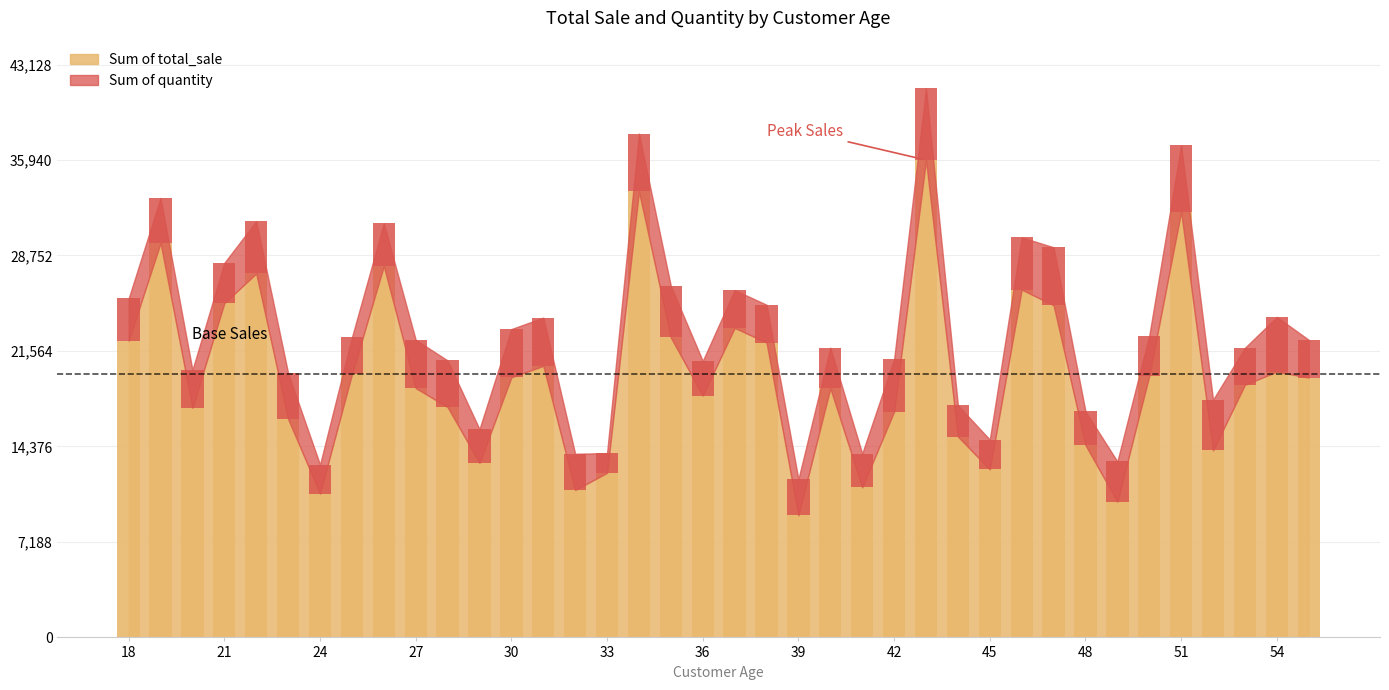

What are all the series names shown in the legend?

Sum of total_sale, Sum of quantity